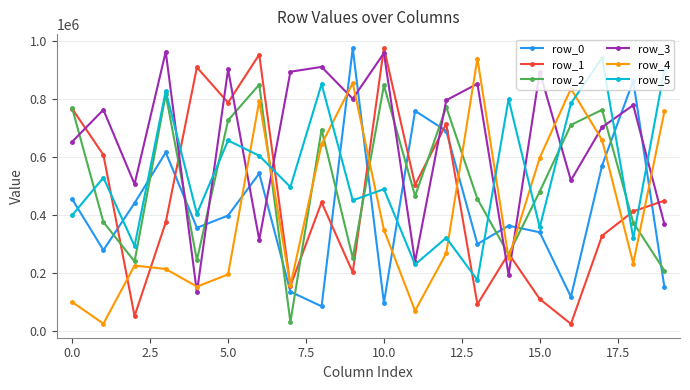

What is the value of the row_4 point at the 3rd from the left?

225418